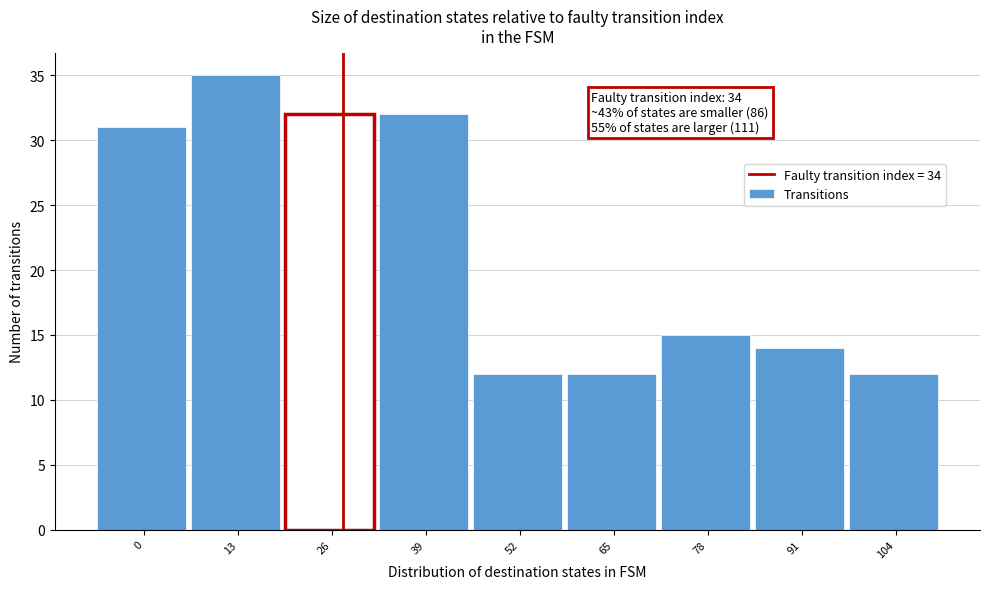

Reading left to right, list all the values displayed in this chart.

0=31	13=35	26=32	39=32	52=12	65=12	78=15	91=14	104=12